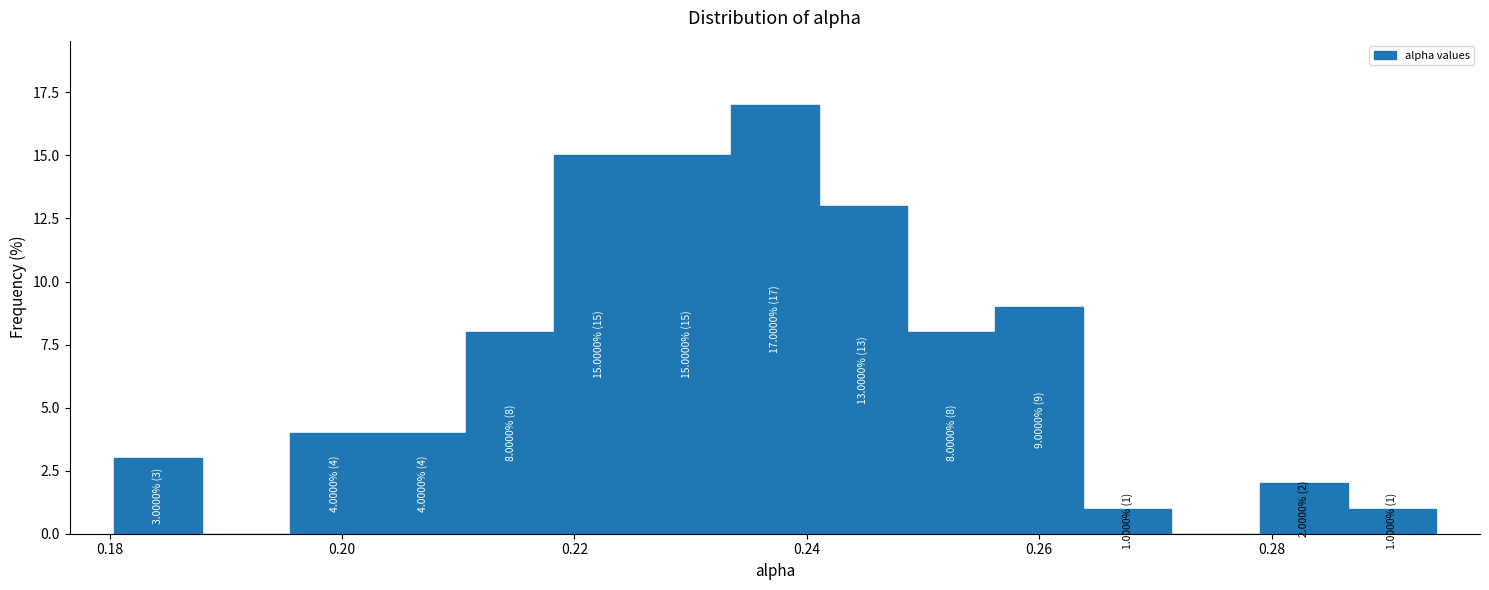

Around what value on the x-axis is the tallest bar? Give the approximate position of its centre, as read against the axis.

0.238